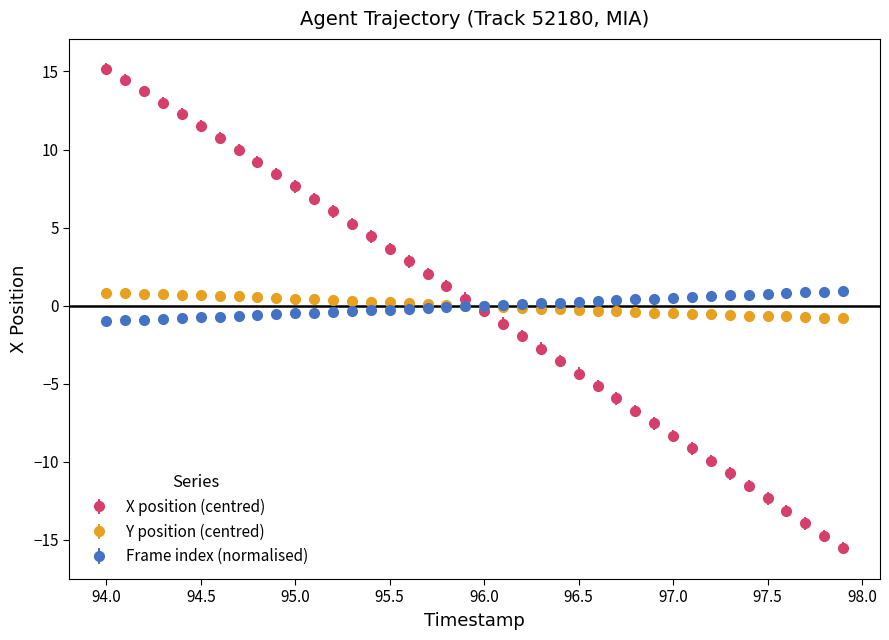

Which series ends up on top after the final intersection of Frame index (normalised) and X position (centred)?

Frame index (normalised)